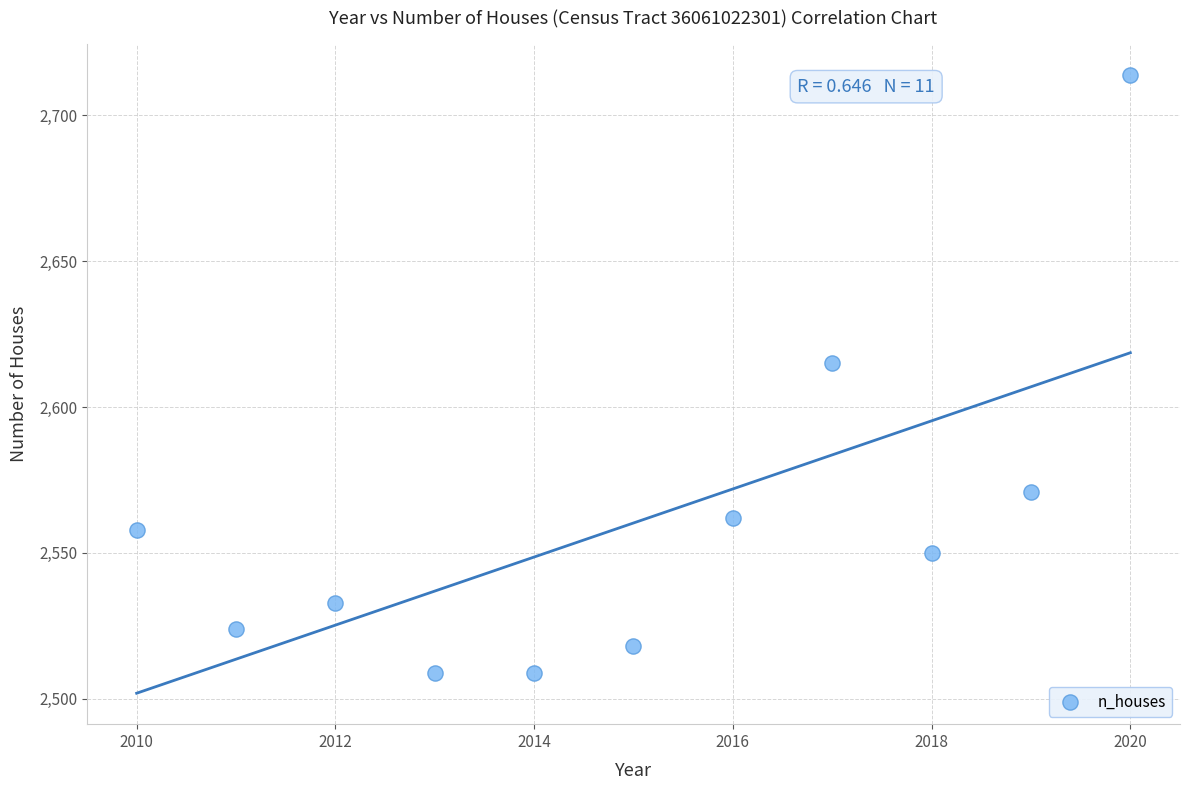

What is the range of Y values (max minus min)?

205